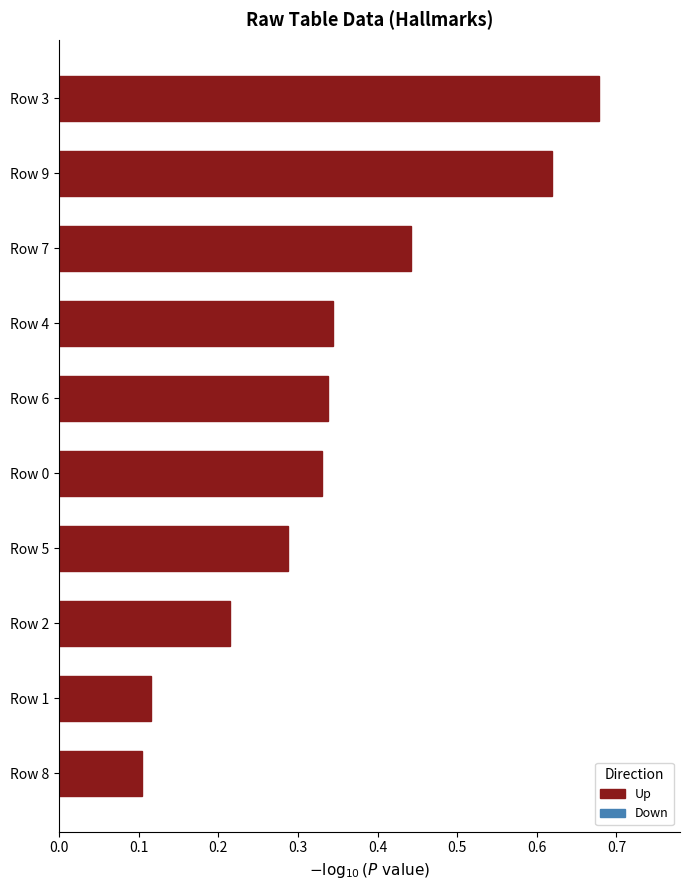

Does the chart contain stacked bars?

No